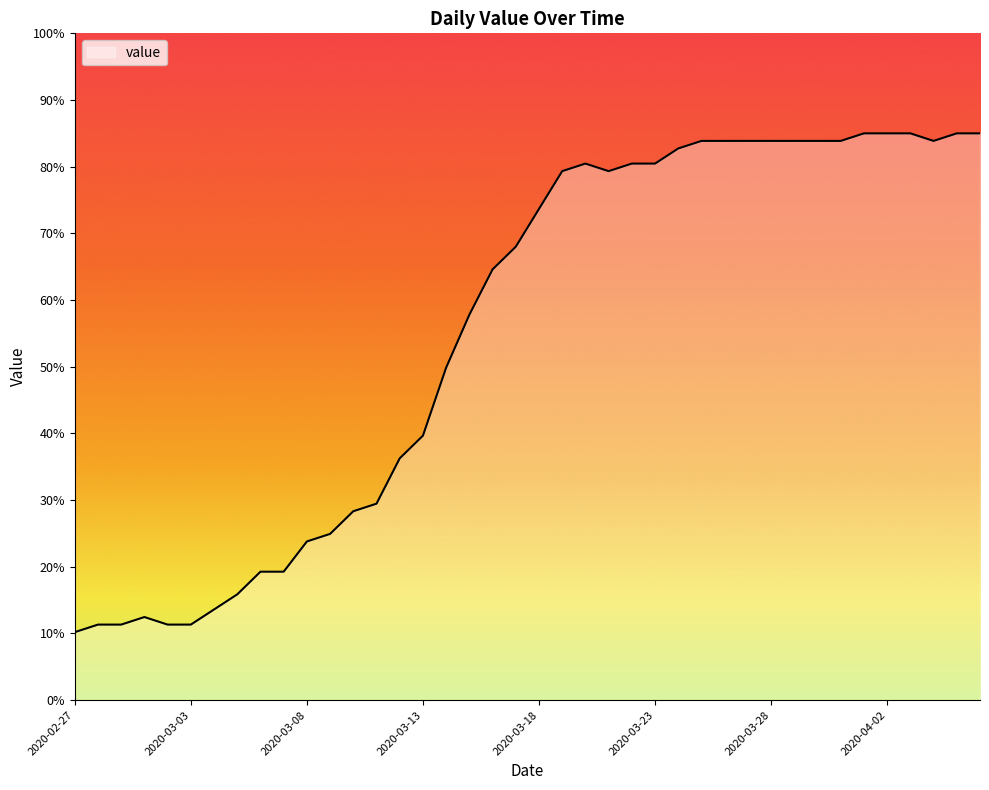

Does the chart display data point markers on the line(s)?

No